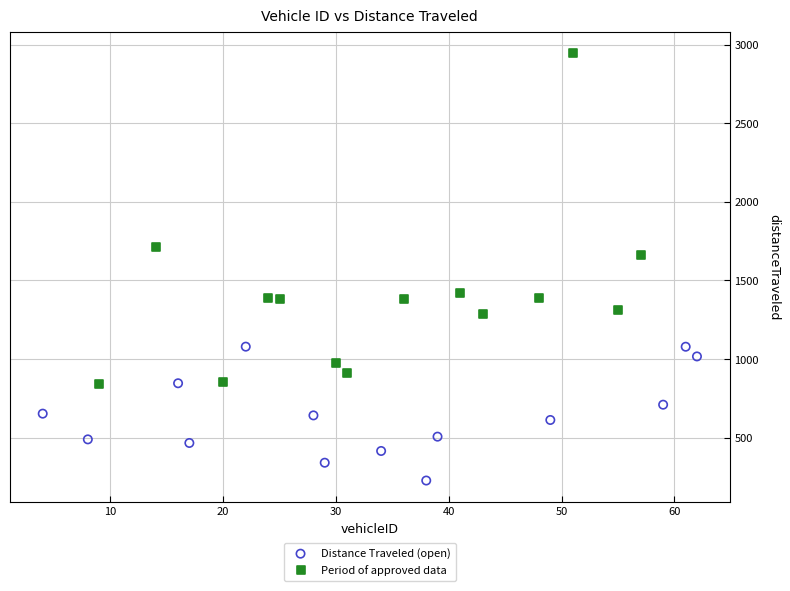

Which series reaches the minimum Y coordinate?

Distance Traveled (open)